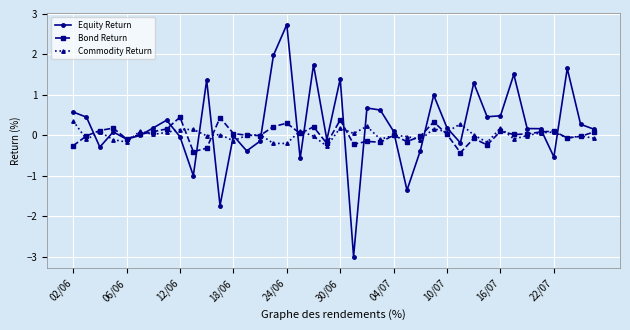

What is the maximum value shown in the chart?

2.7